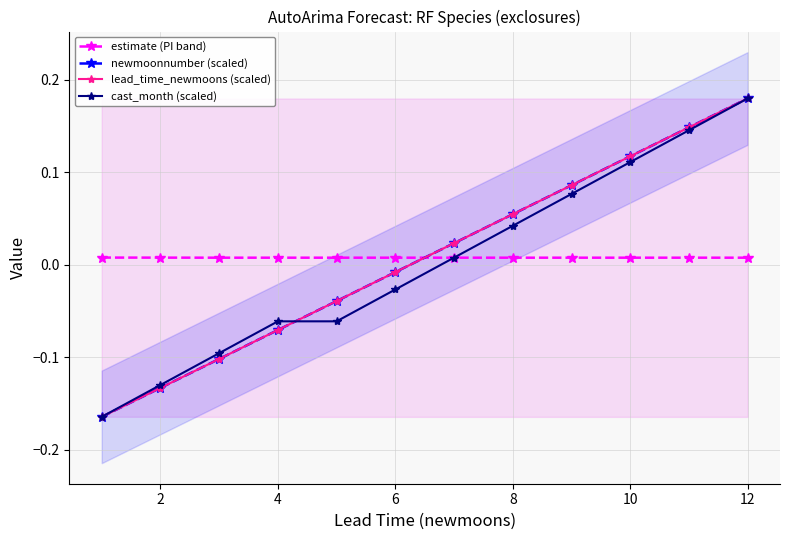

How many values in the lead_time_newmoons (scaled) series exceed 0?

6